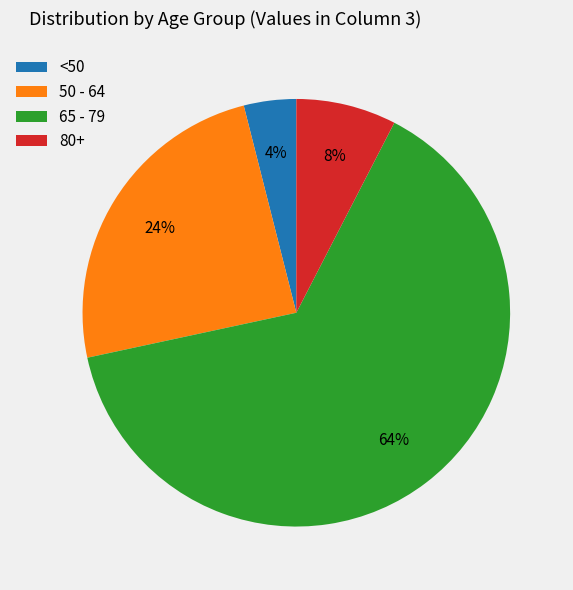

Is it true that 80+ is 21% of the pie?

False